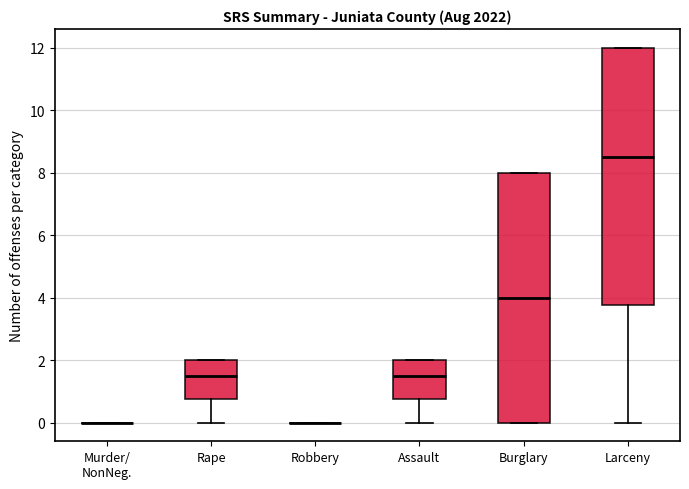

Comparing the boxes themselves (not the whiskers), which one is the tallest?

Larceny